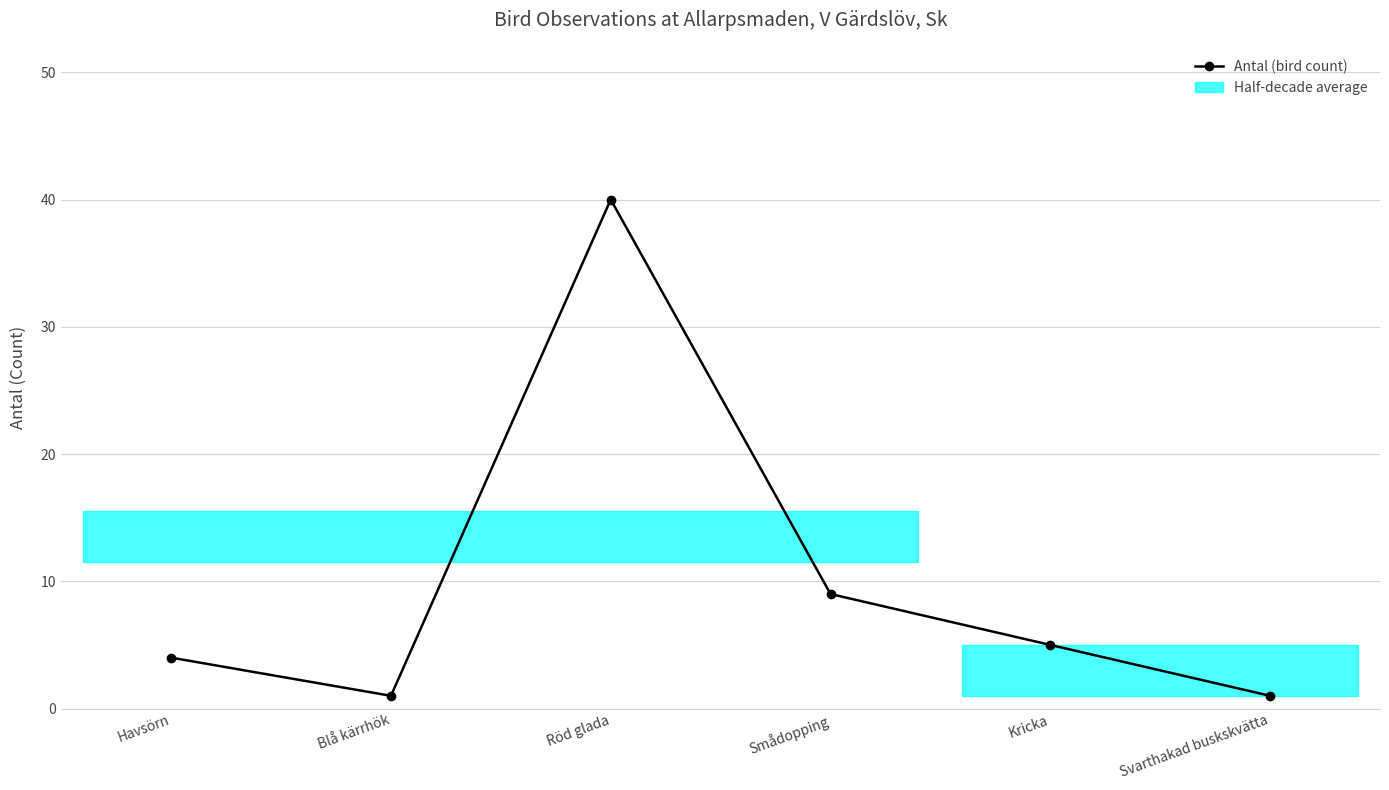

Is it true that the value at Havsörn is 4?

True